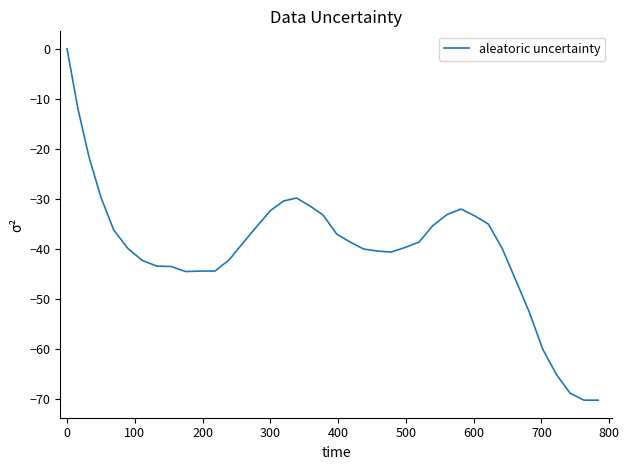

What is the minimum value shown in the chart?

-70.2